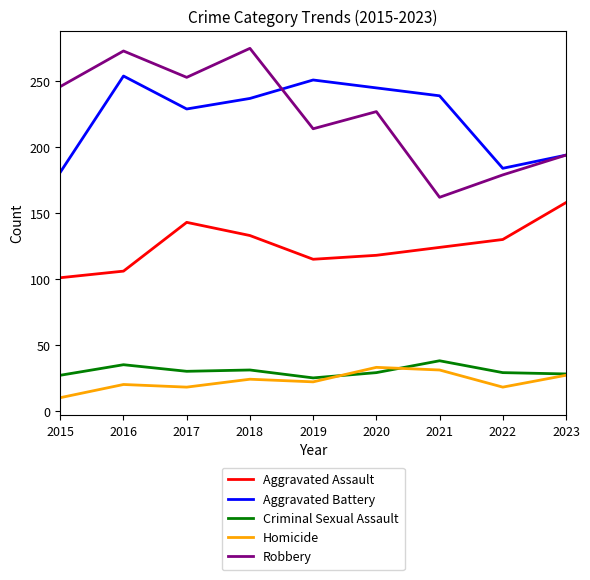

What is the minimum value shown in the chart?

10